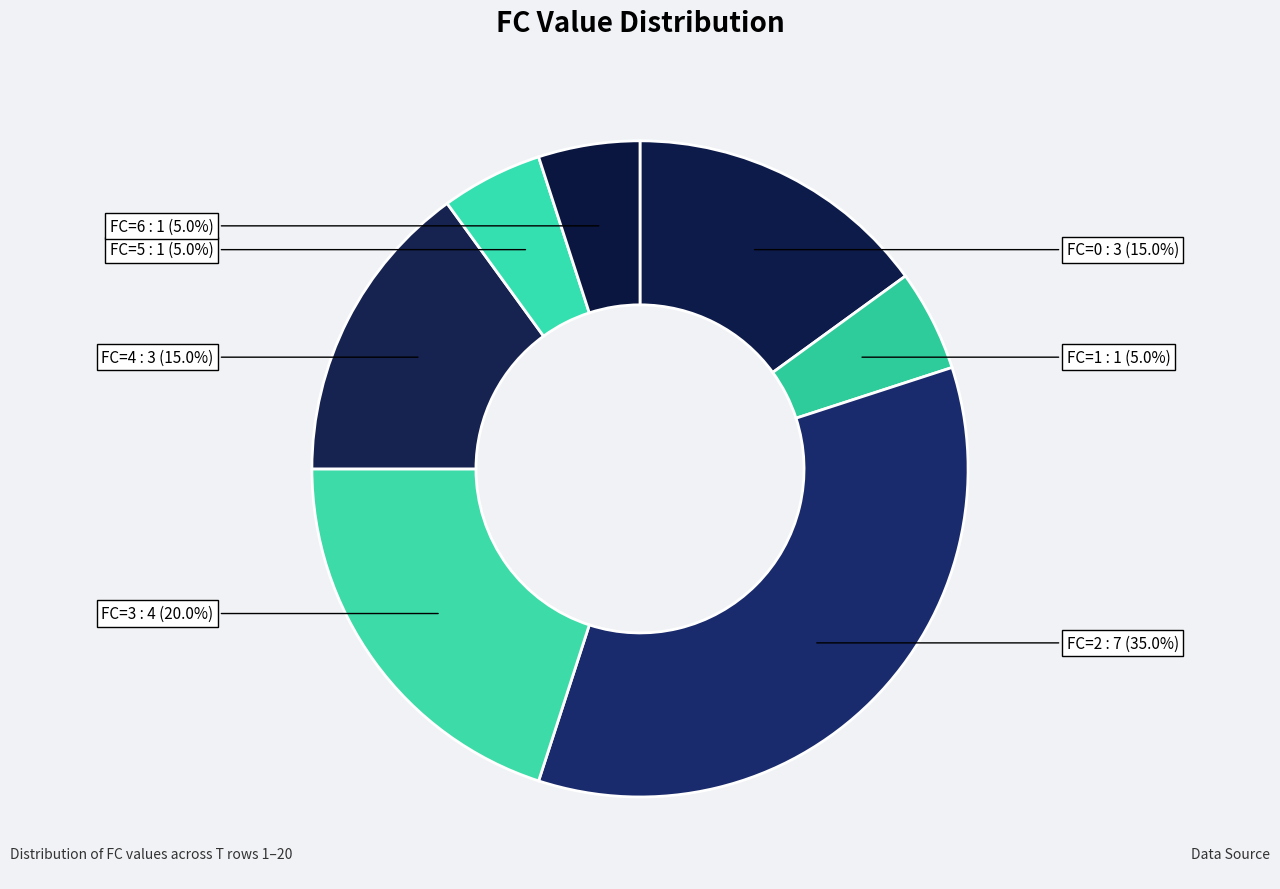

What is the largest slice in the pie chart?

FC=2